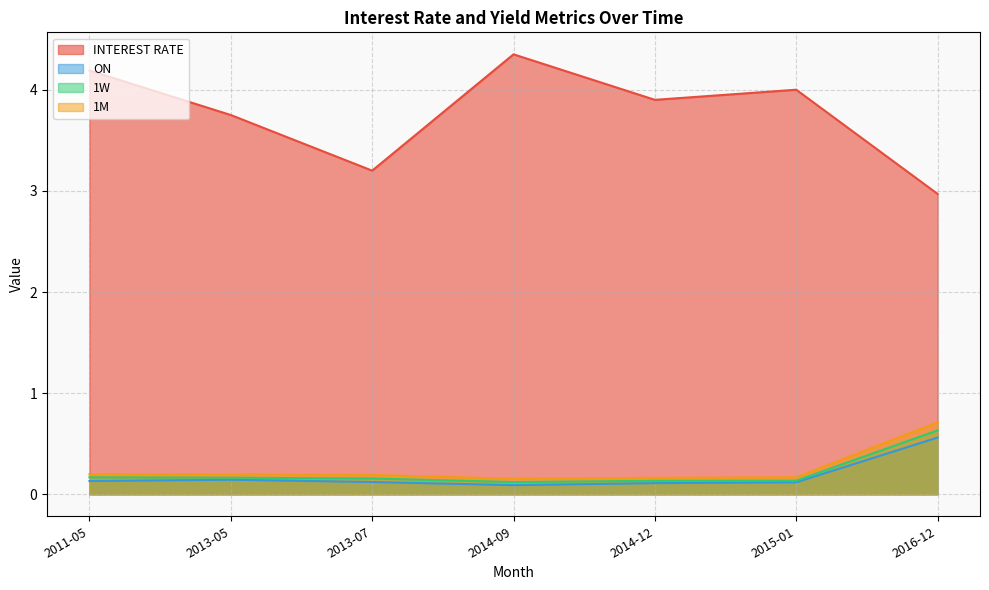

How many values in the INTEREST RATE series exceed 3?

6